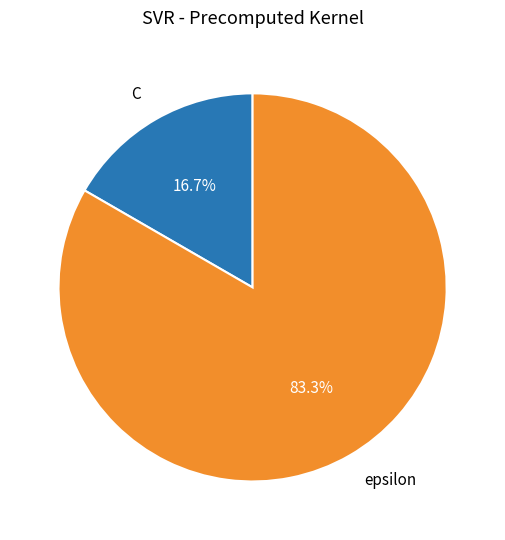

Do epsilon and C together represent more than half of the pie?

Yes